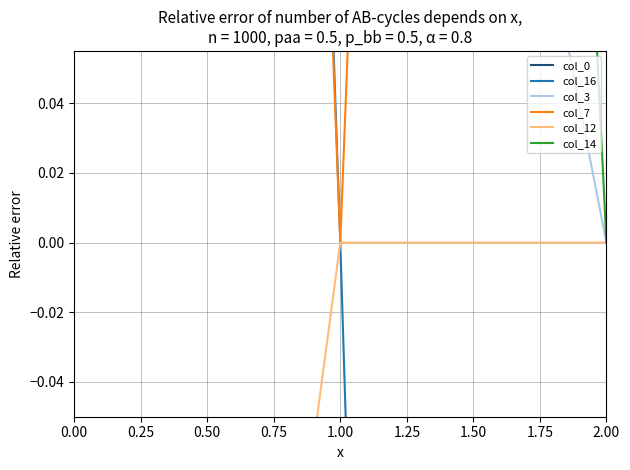

Rank the series by their maximum value, from lowest to highest.

col_12, col_3, col_14, col_7, col_16, col_0